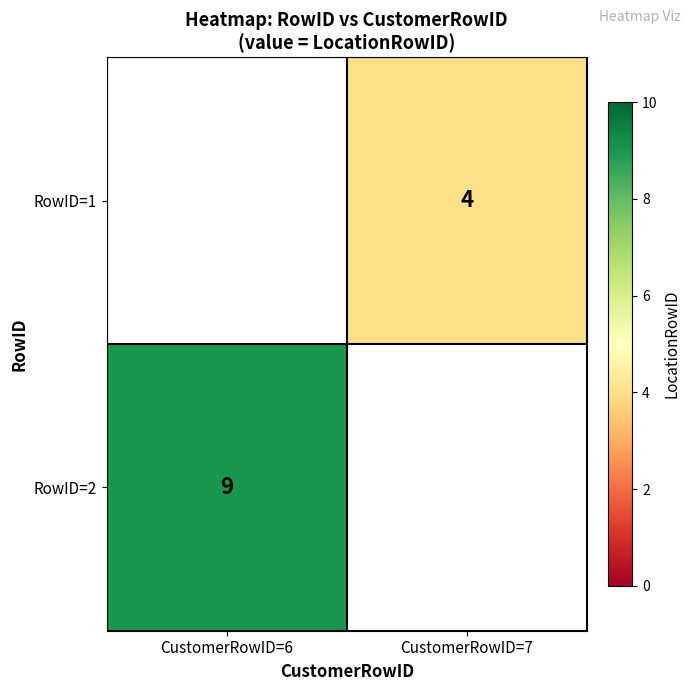

Is it true that RowID=1 equals 2 at CustomerRowID=7?

False